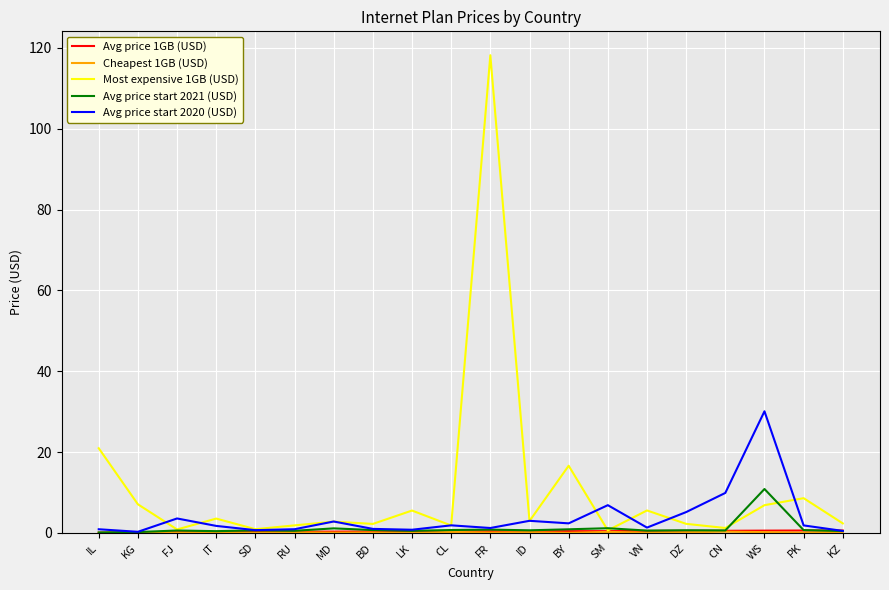

At which category is the sum across all series the highest?

FR